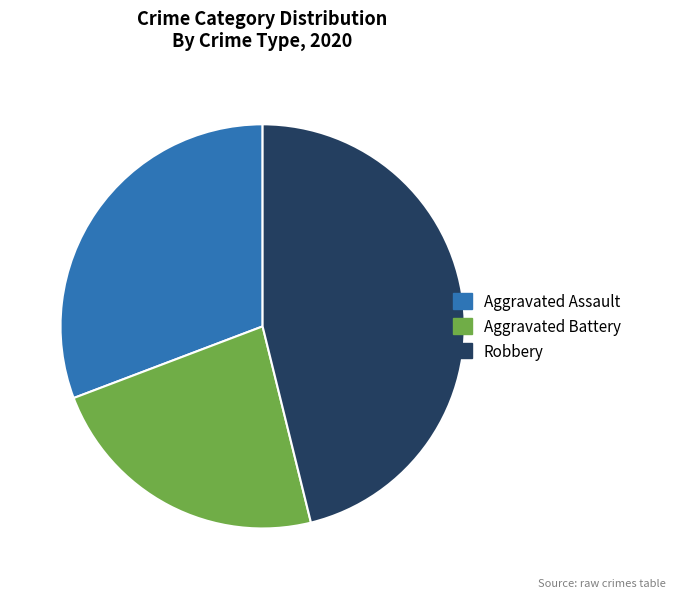

Does any single category account for the majority?

No